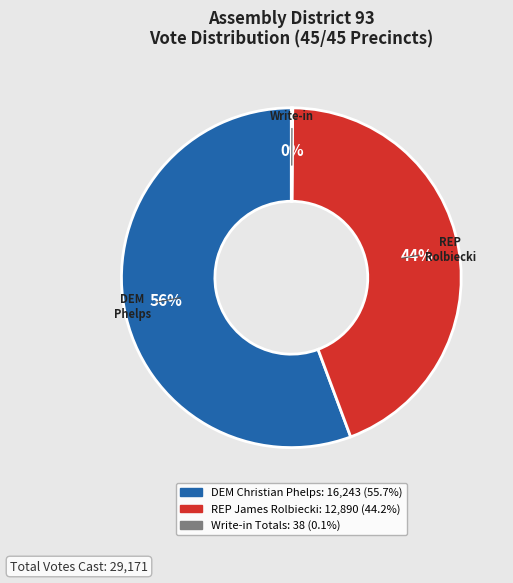

To the nearest percent, what is the average slice percentage?

33%